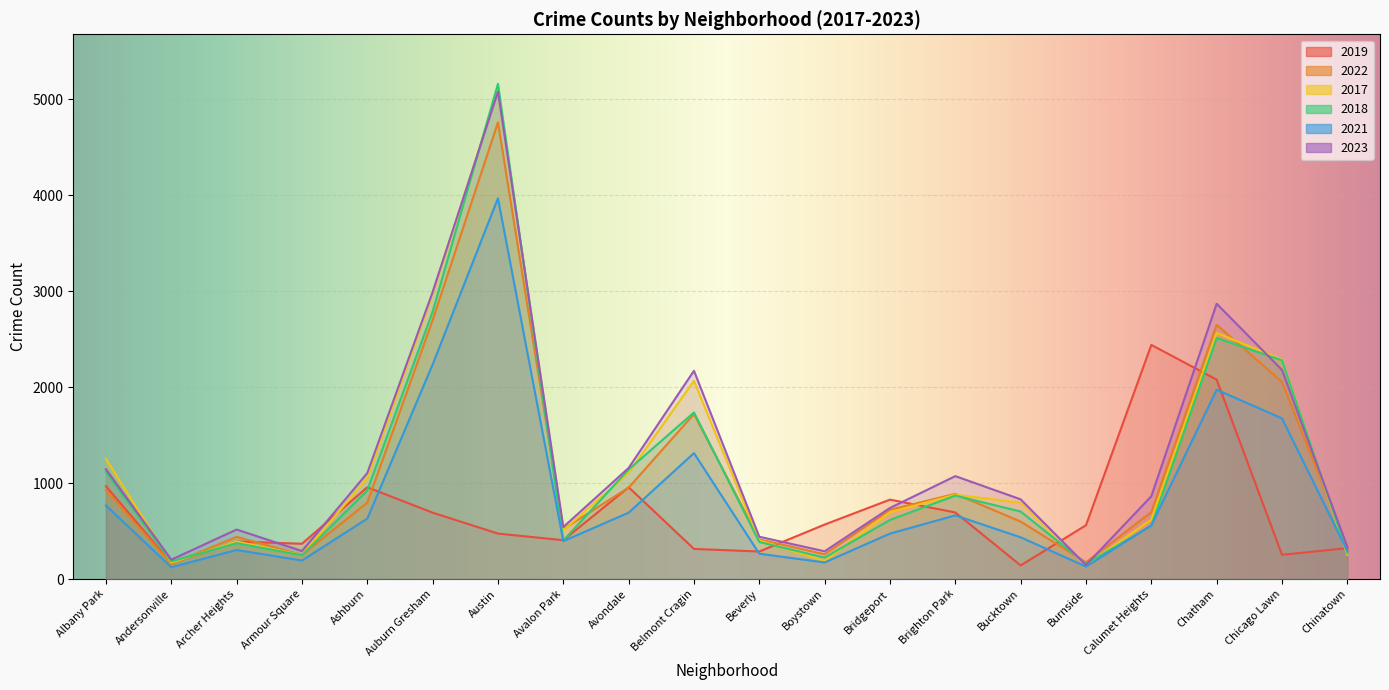

Reading right to left, list all the values displayed in this chart.

2019: Chinatown=322	Chicago Lawn=253	Chatham=2079	Calumet Heights=2441	Burnside=561	Bucktown=142	Brighton Park=694	Bridgeport=828	Boystown=568	Beverly=287	Belmont Cragin=314	Avondale=957	Avalon Park=405	Austin=474	Auburn Gresham=692	Ashburn=957	Armour Square=368	Archer Heights=391	Andersonville=166	Albany Park=968
2022: Chinatown=338	Chicago Lawn=2055	Chatham=2651	Calumet Heights=698	Burnside=175	Bucktown=599	Brighton Park=888	Bridgeport=722	Boystown=258	Beverly=414	Belmont Cragin=1720	Avondale=953	Avalon Park=522	Austin=4761	Auburn Gresham=2699	Ashburn=797	Armour Square=251	Archer Heights=440	Andersonville=157	Albany Park=926
2017: Chinatown=253	Chicago Lawn=2288	Chatham=2566	Calumet Heights=620	Burnside=145	Bucktown=795	Brighton Park=879	Bridgeport=697	Boystown=188	Beverly=403	Belmont Cragin=2066	Avondale=1107	Avalon Park=508	Austin=5096	Auburn Gresham=2973	Ashburn=1053	Armour Square=250	Archer Heights=391	Andersonville=171	Albany Park=1252
2018: Chinatown=273	Chicago Lawn=2280	Chatham=2513	Calumet Heights=554	Burnside=160	Bucktown=704	Brighton Park=870	Bridgeport=616	Boystown=224	Beverly=386	Belmont Cragin=1737	Avondale=1142	Avalon Park=401	Austin=5163	Auburn Gresham=2787	Ashburn=924	Armour Square=248	Archer Heights=374	Andersonville=184	Albany Park=1117
2021: Chinatown=293	Chicago Lawn=1675	Chatham=1974	Calumet Heights=559	Burnside=130	Bucktown=435	Brighton Park=664	Bridgeport=474	Boystown=173	Beverly=264	Belmont Cragin=1313	Avondale=692	Avalon Park=395	Austin=3970	Auburn Gresham=2237	Ashburn=630	Armour Square=193	Archer Heights=303	Andersonville=123	Albany Park=767
2023: Chinatown=335	Chicago Lawn=2180	Chatham=2870	Calumet Heights=863	Burnside=146	Bucktown=831	Brighton Park=1073	Bridgeport=741	Boystown=289	Beverly=441	Belmont Cragin=2171	Avondale=1158	Avalon Park=542	Austin=5080	Auburn Gresham=2992	Ashburn=1105	Armour Square=292	Archer Heights=516	Andersonville=202	Albany Park=1145